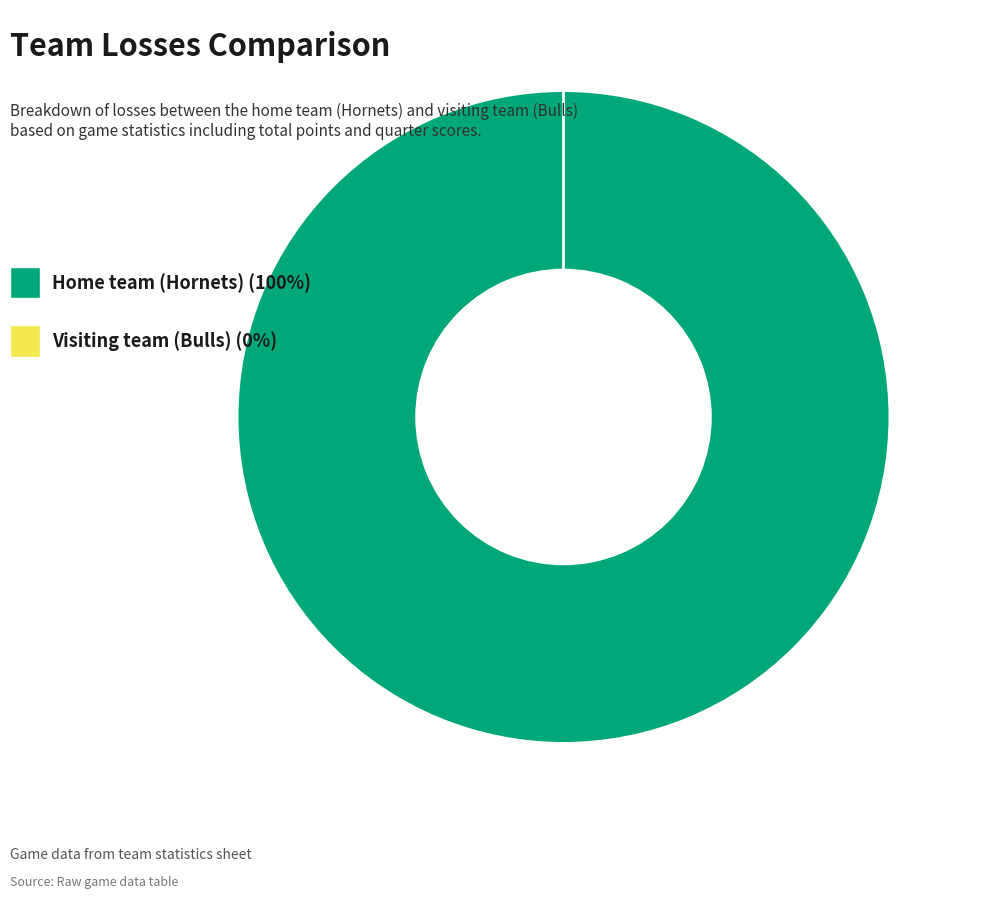

Is it true that Visiting team (Bulls) is 13% of the pie?

False